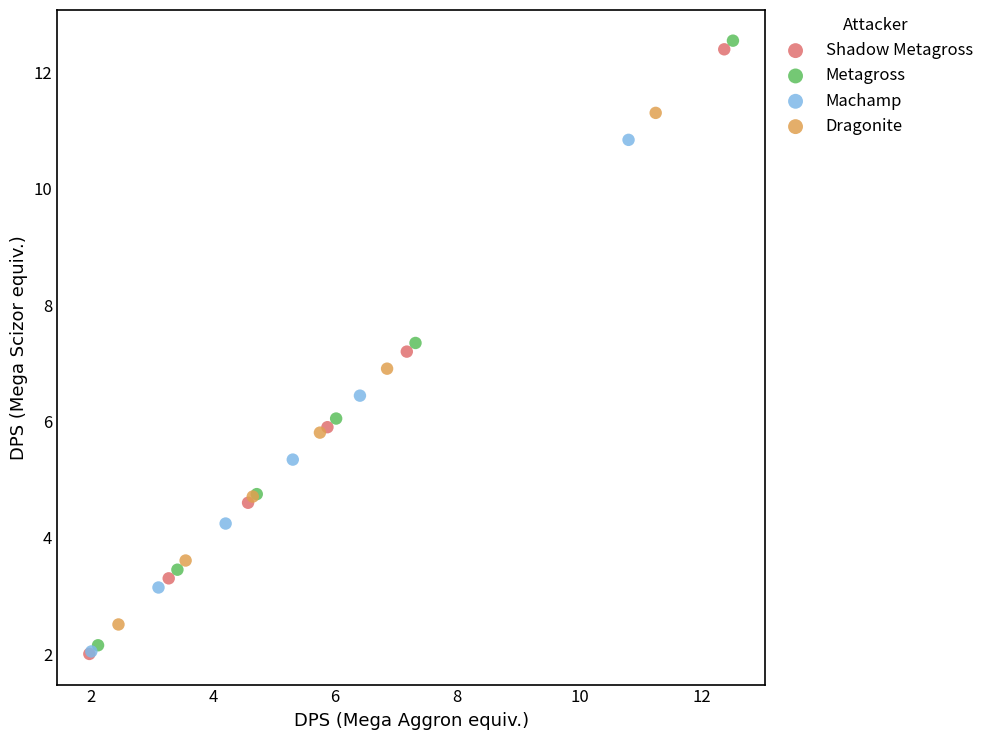

Which series contains the highest Y value?

Metagross